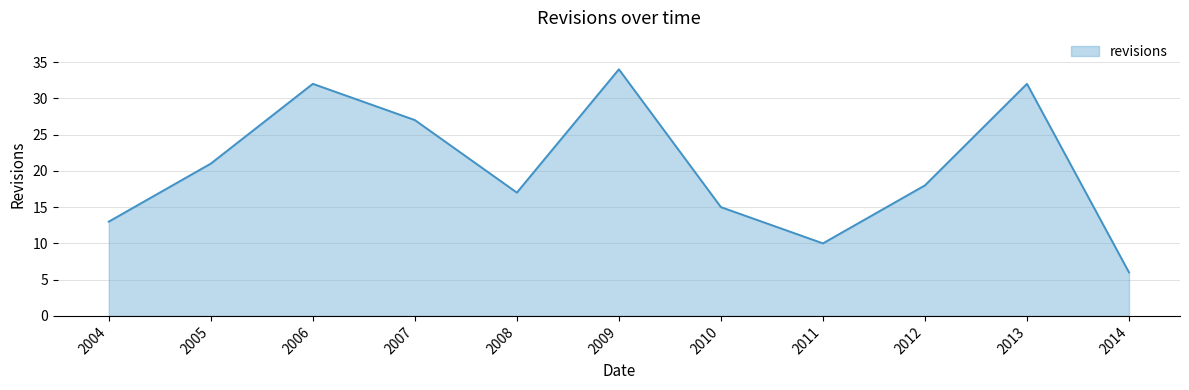

How many lines are shown in the chart?

1